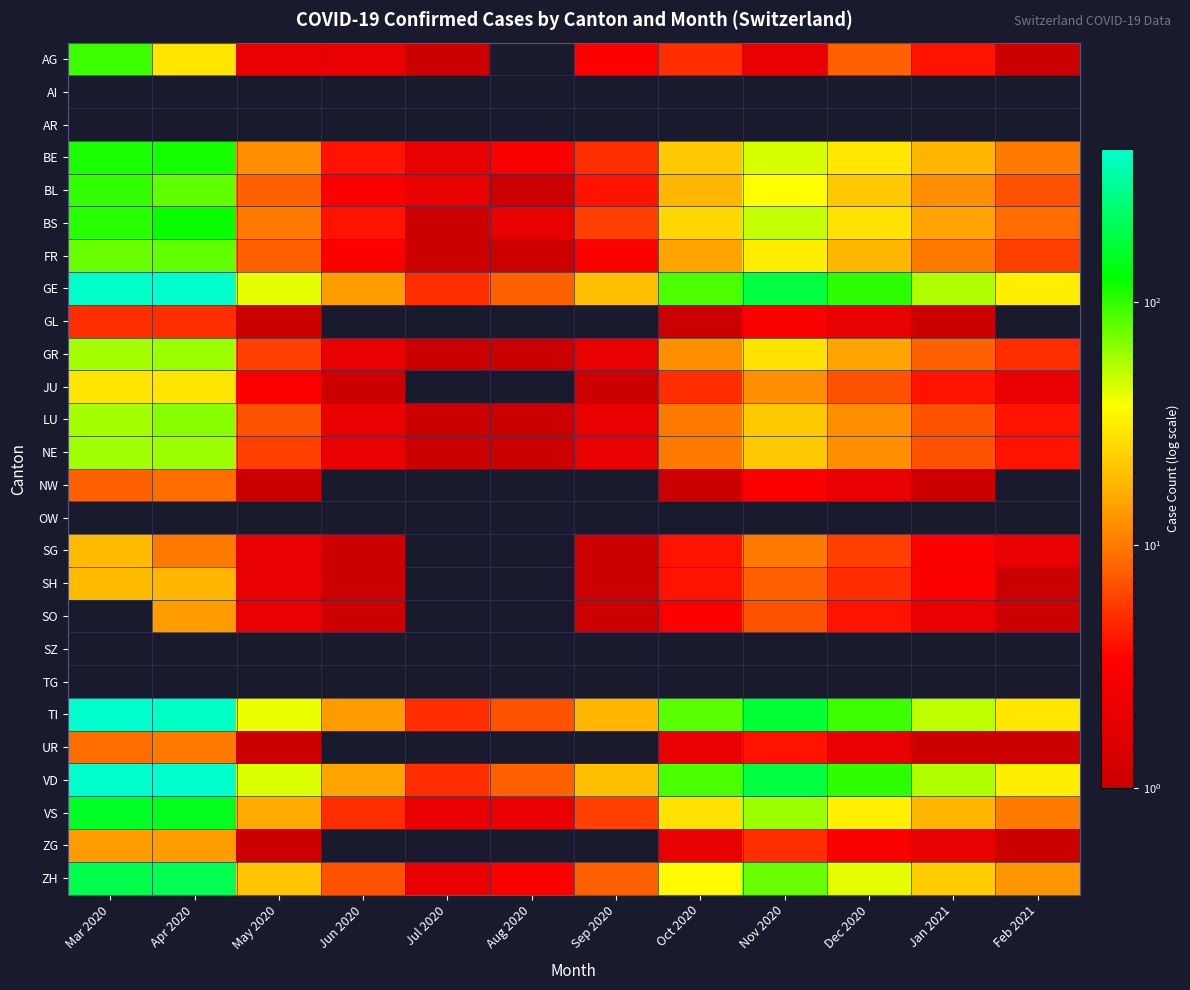

At which label does SG reach its minimum?

Jun 2020